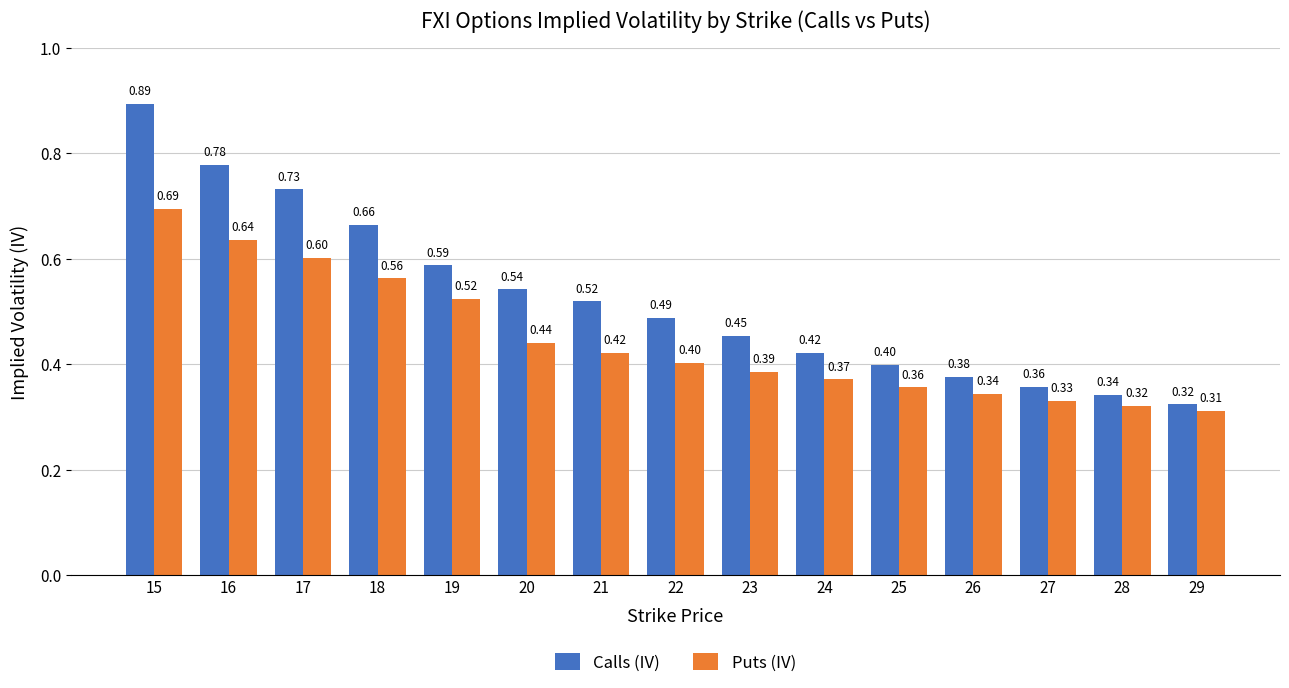

Between 15 and 17, which series saw the biggest shift?

Calls (IV)